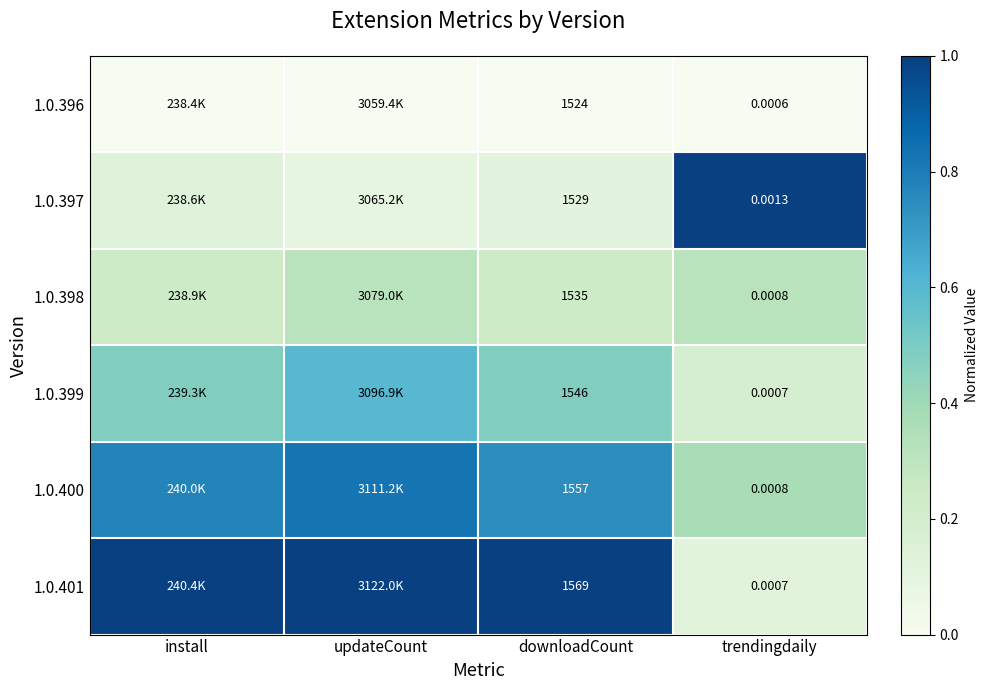

True or false: 1.0.399 has a value of 0.3 at downloadCount.

False